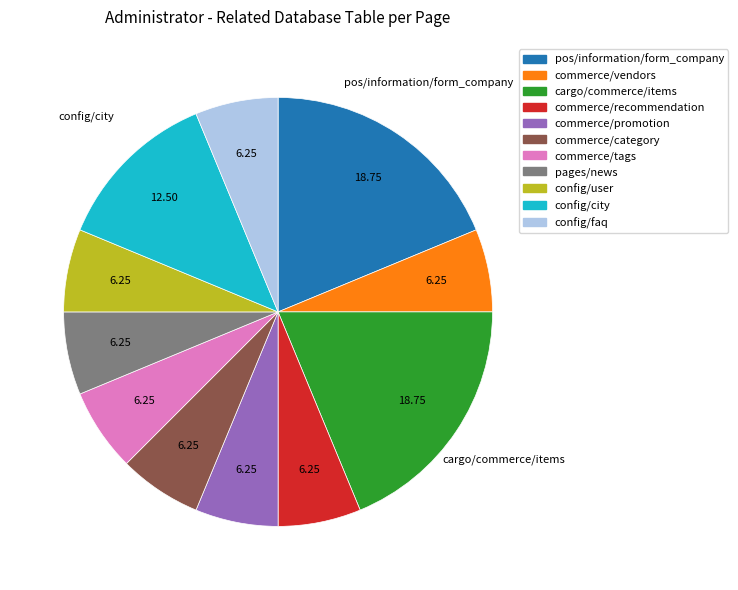

Is there any slice that represents more than half of the pie?

No